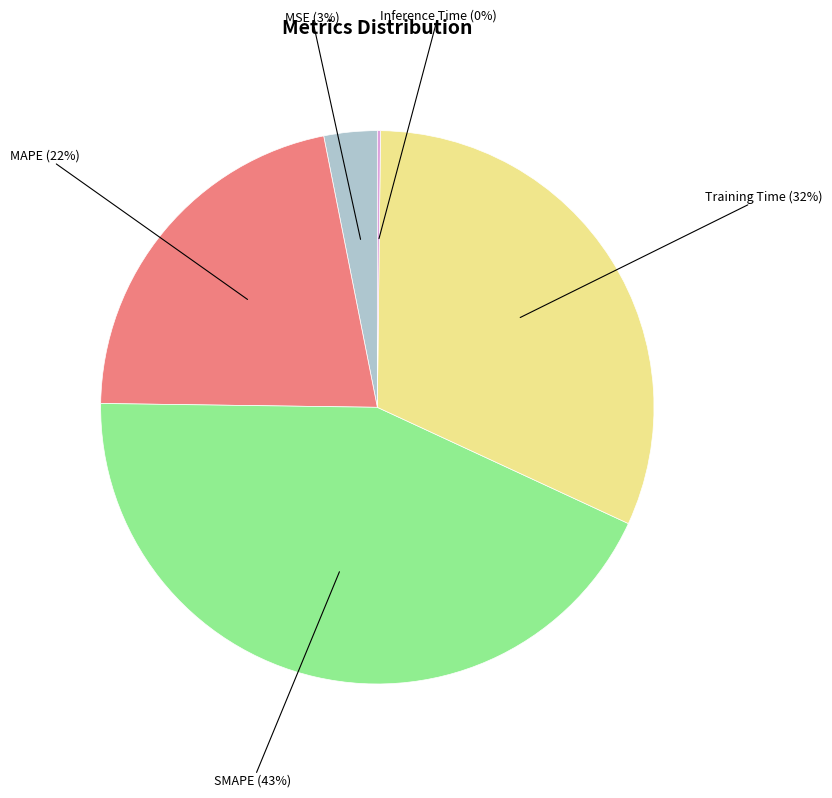

What percentage is the MAPE slice, to the nearest percent?

22%